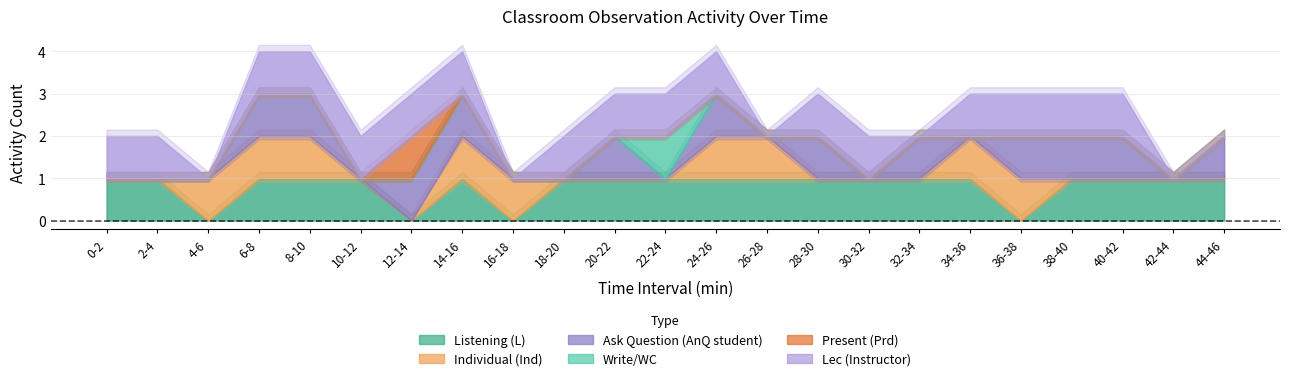

What position from the right is 10-12?

18